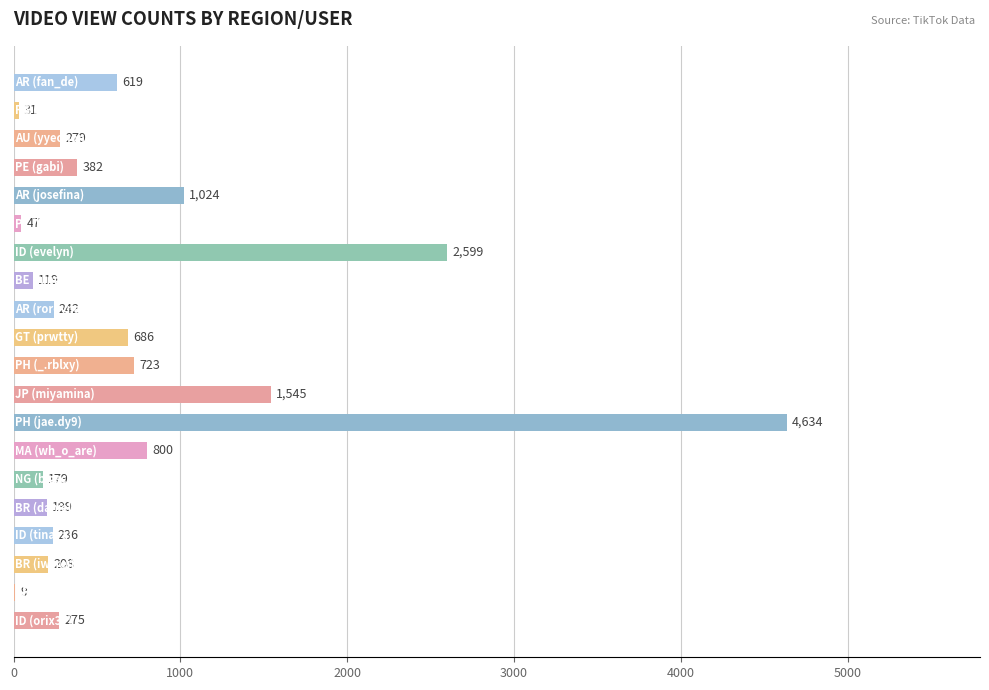

What is the sum of all values?

14836